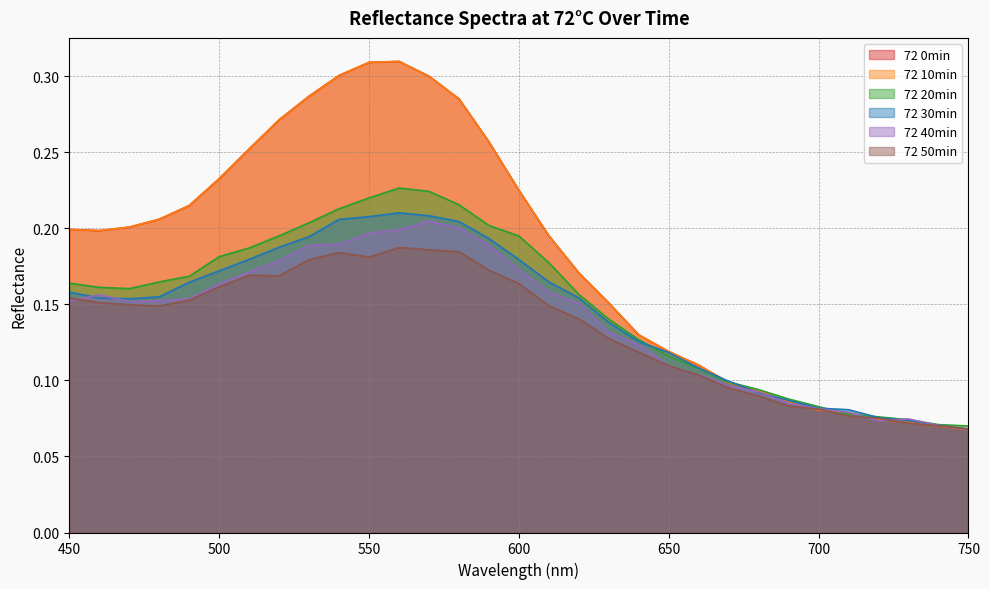

What is the difference between the second highest and second lowest values in the 72 20min series?

0.2